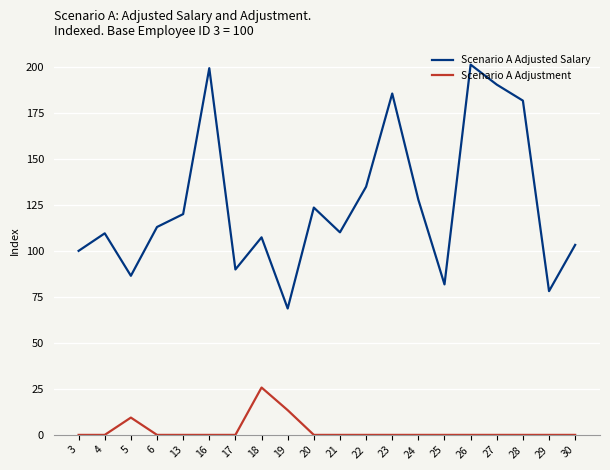

Rank the series by their average value, from lowest to highest.

Scenario A Adjustment, Scenario A Adjusted Salary